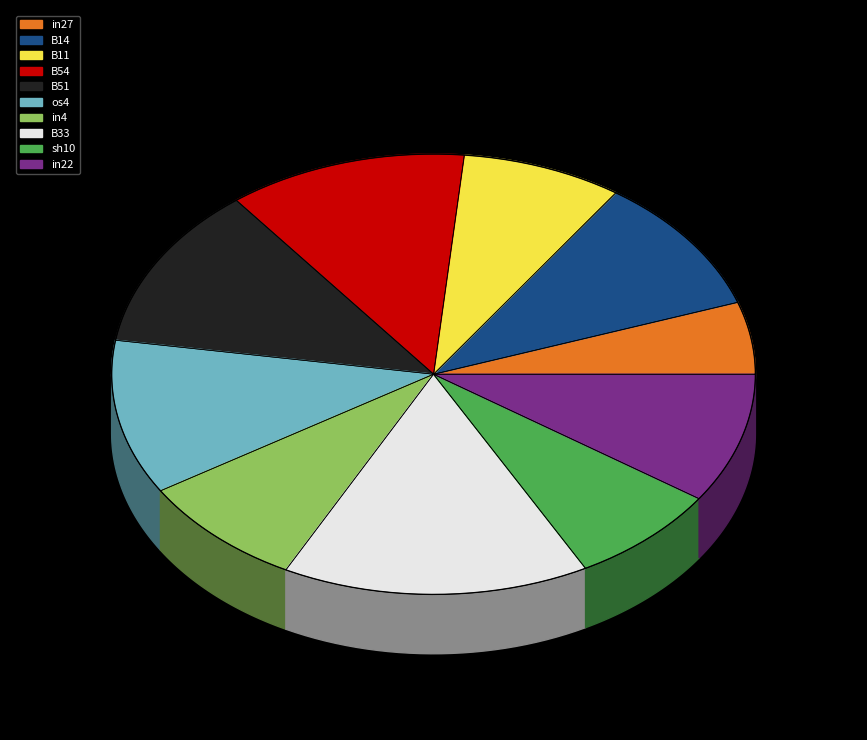

Count the number of slices in the pie.

10